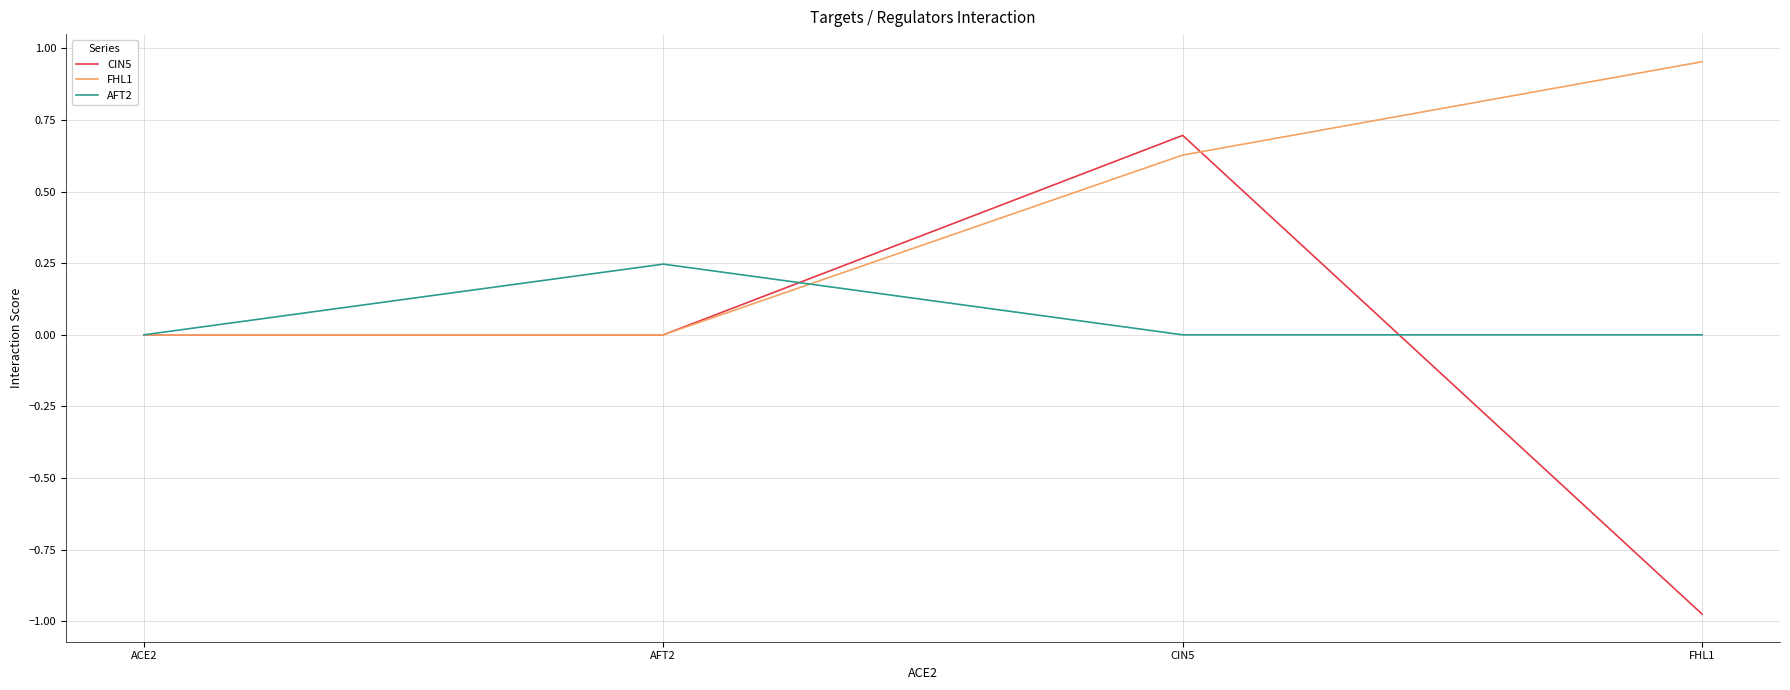

Which category has the highest value in the FHL1 series?

FHL1